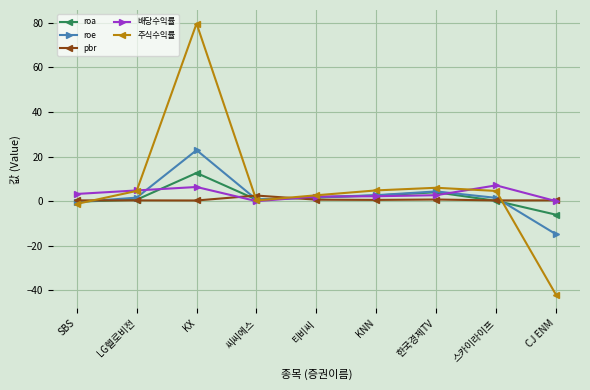

What is the sum of all 주식수익률 values?

59.2